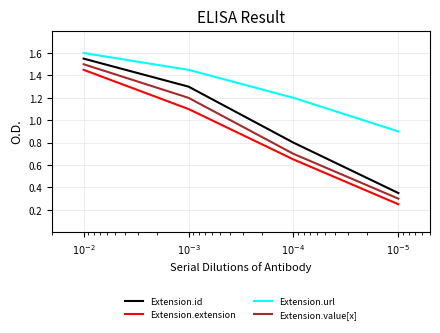

Where does the Extension.extension series first go above 1?

$10^{-2}$